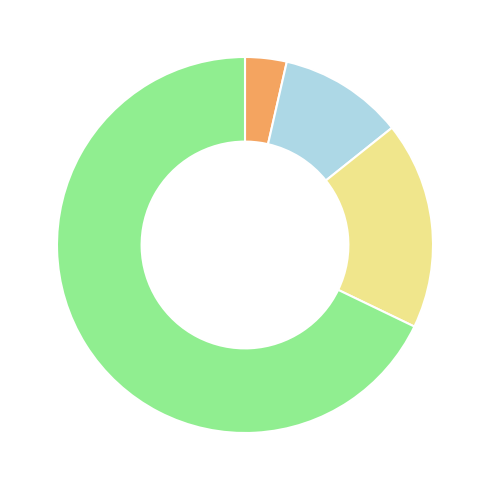

Does any single category account for the majority?

Yes